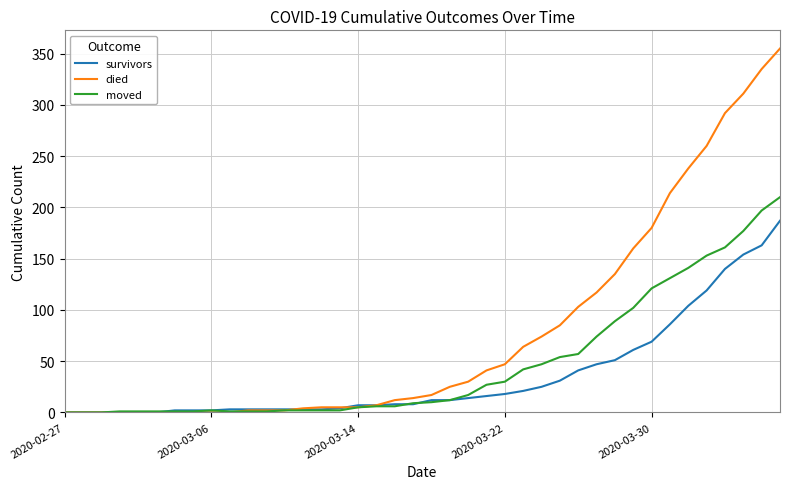

List the series in order of their peak value, highest first.

died, moved, survivors